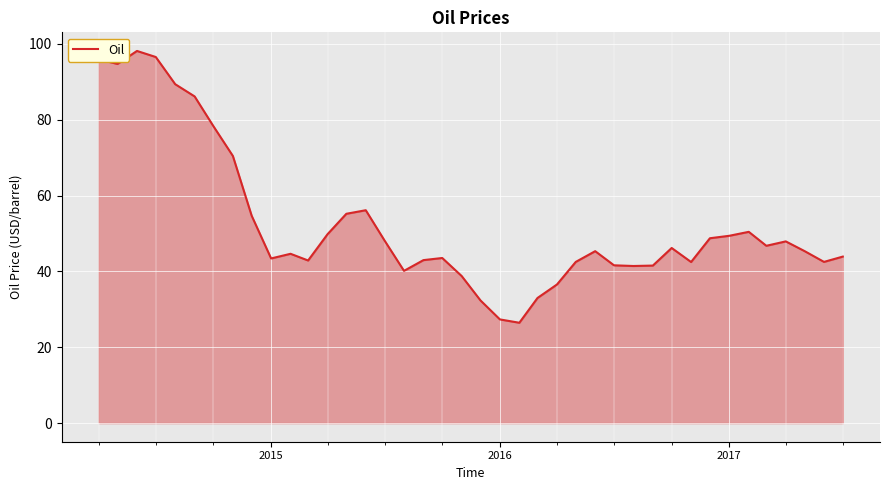

What is the maximum value shown in the chart?

98.2